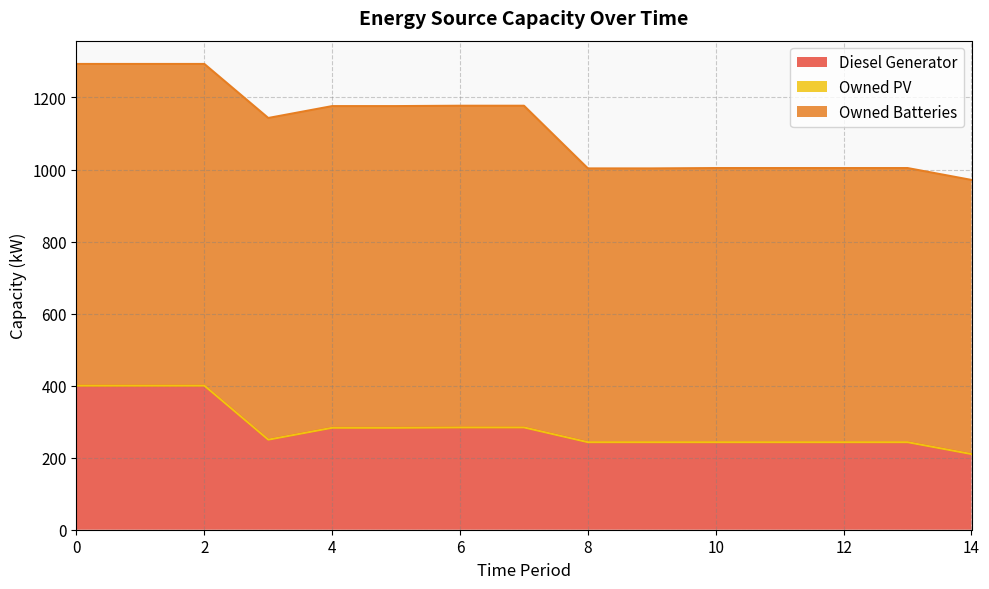

How many distinct data groups are displayed?

3